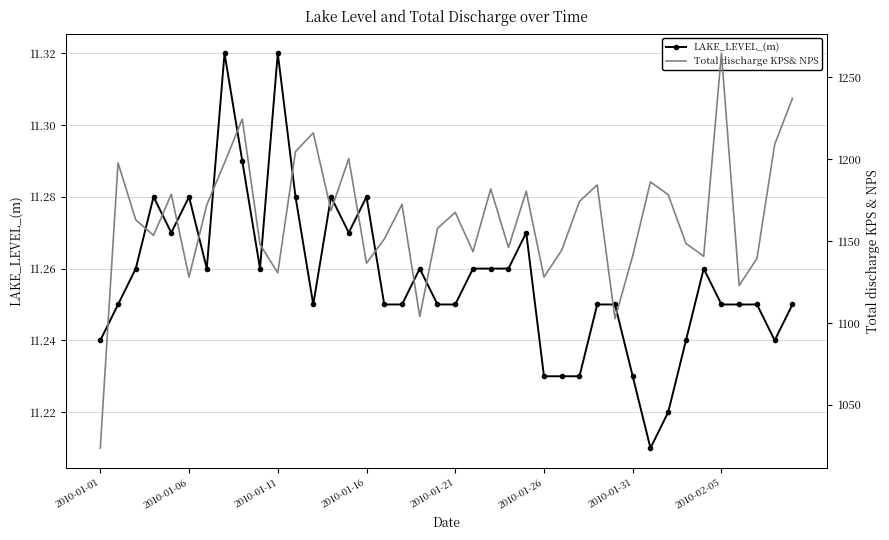

Rank the series by their maximum value, from lowest to highest.

LAKE_LEVEL_(m), Total discharge KPS& NPS